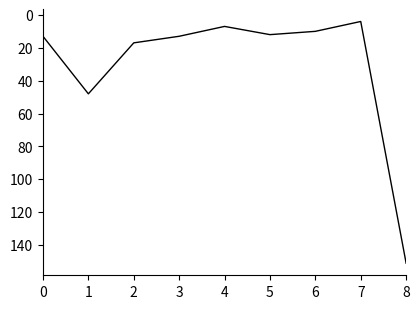

At which label is the value closest to 77?

1